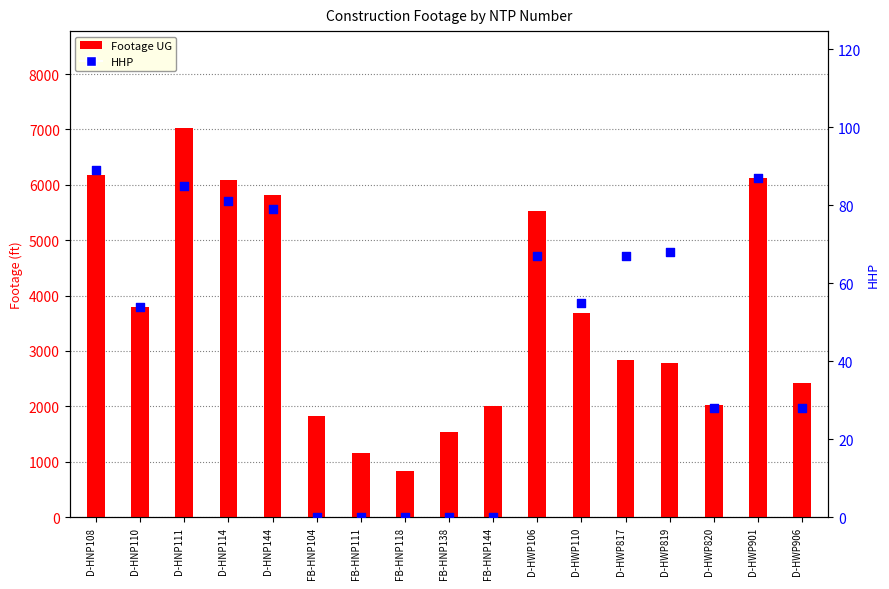

Which series reaches the maximum Y coordinate?

Footage UG